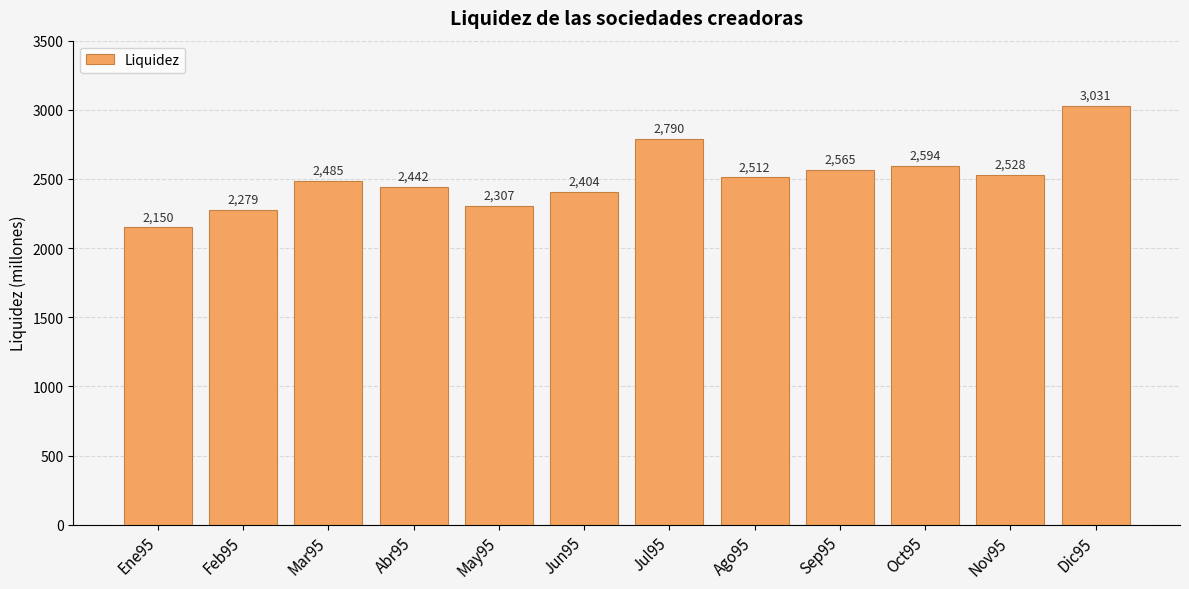

Where is the data nearest to the value 2590?

Oct95